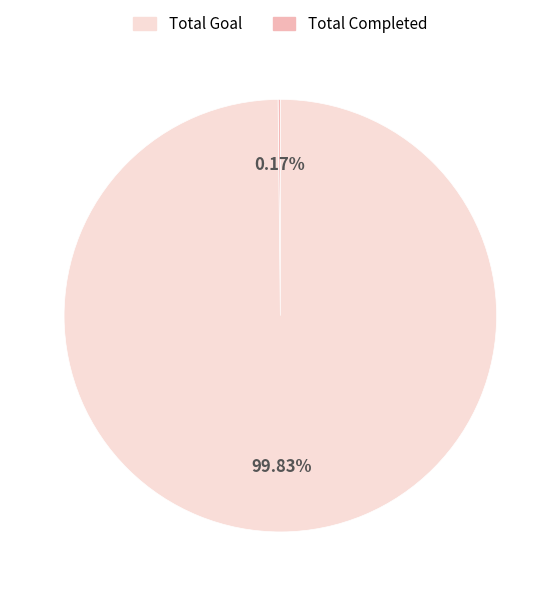

Does any single category account for the majority?

Yes